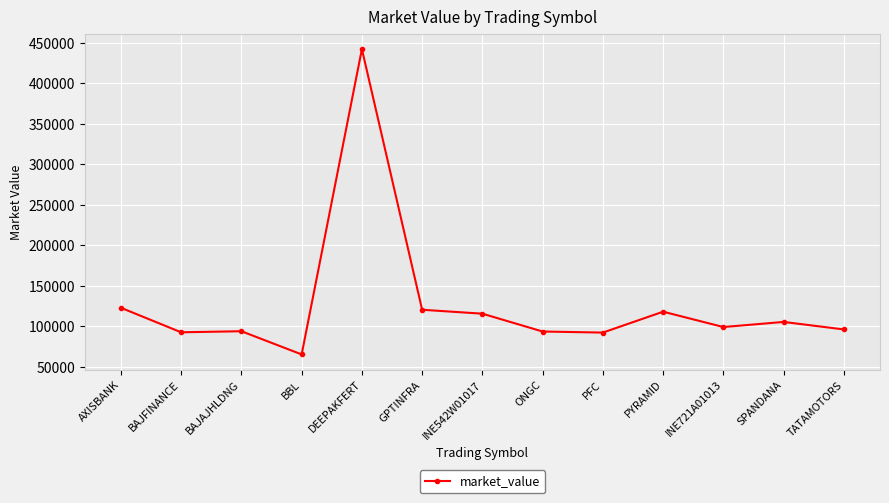

Where does the data first go above 99011?

AXISBANK